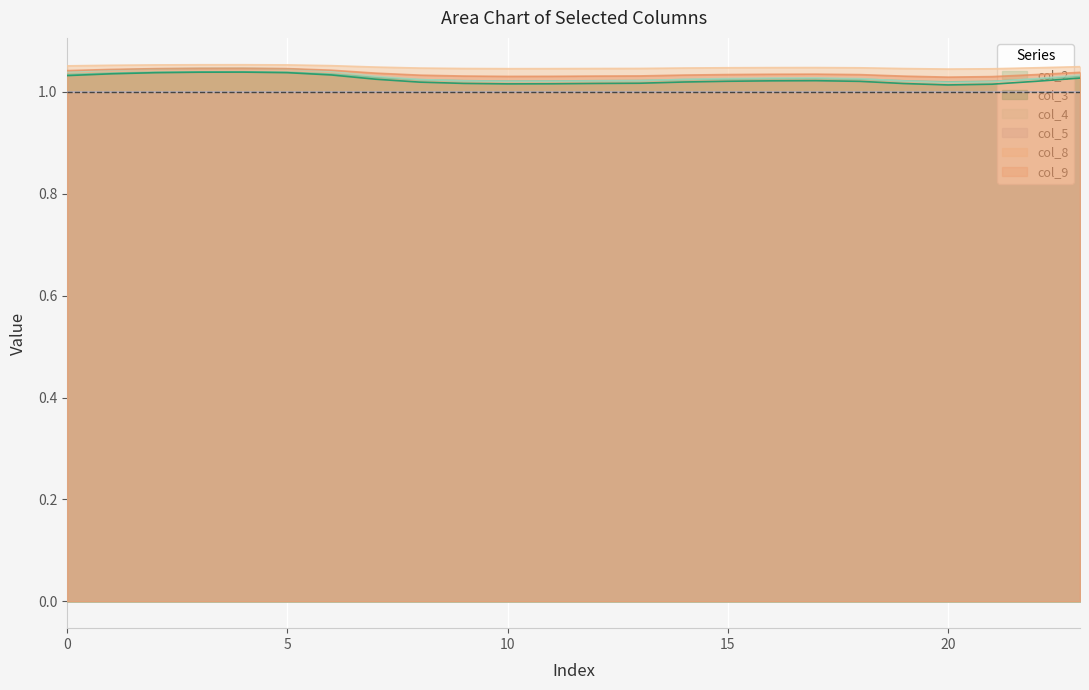

True or false: col_9 and col_8 cross at least once.

False